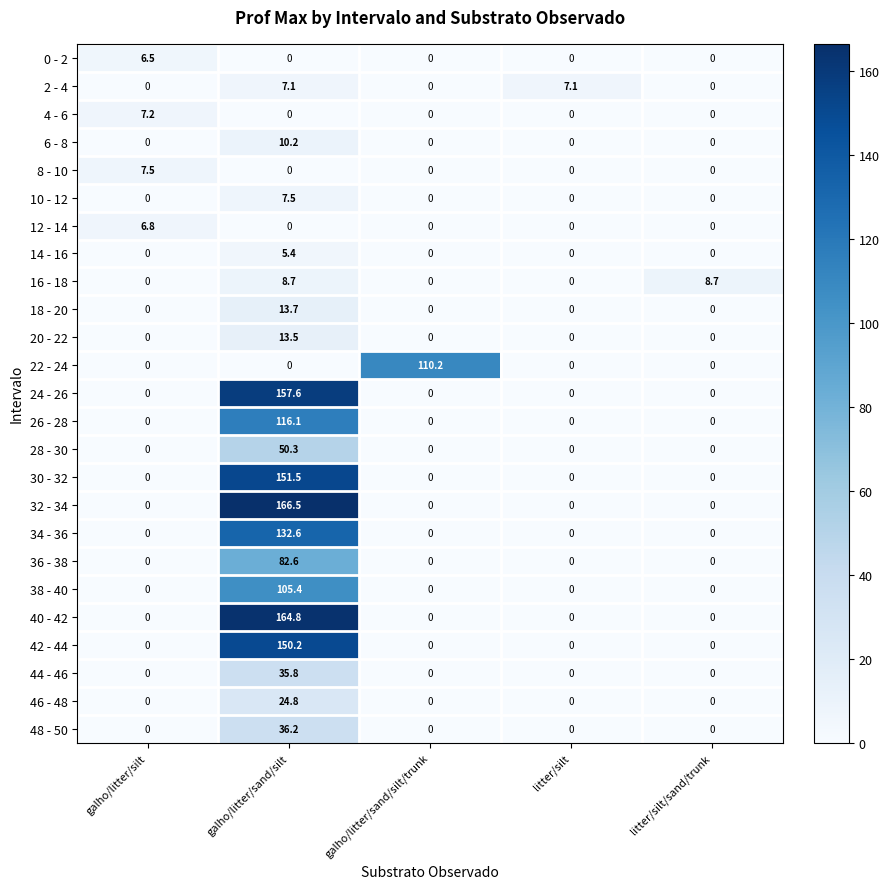

What is the average value of the 0 - 2 series?

1.3